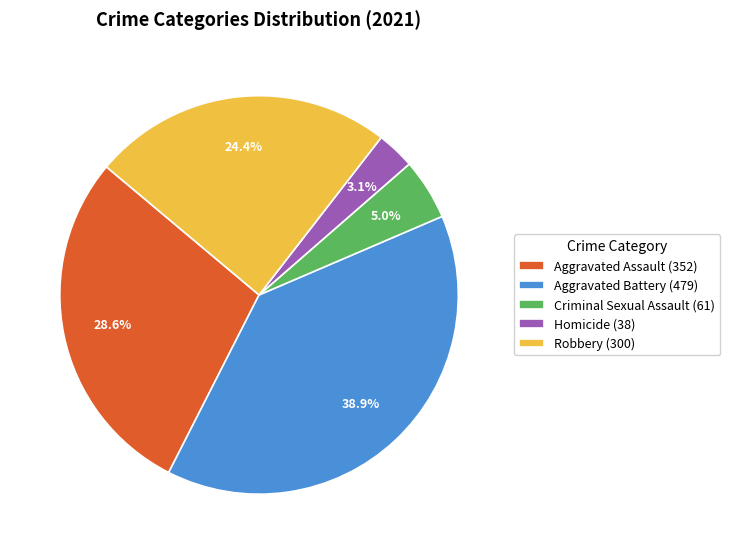

Does any single category account for the majority?

No